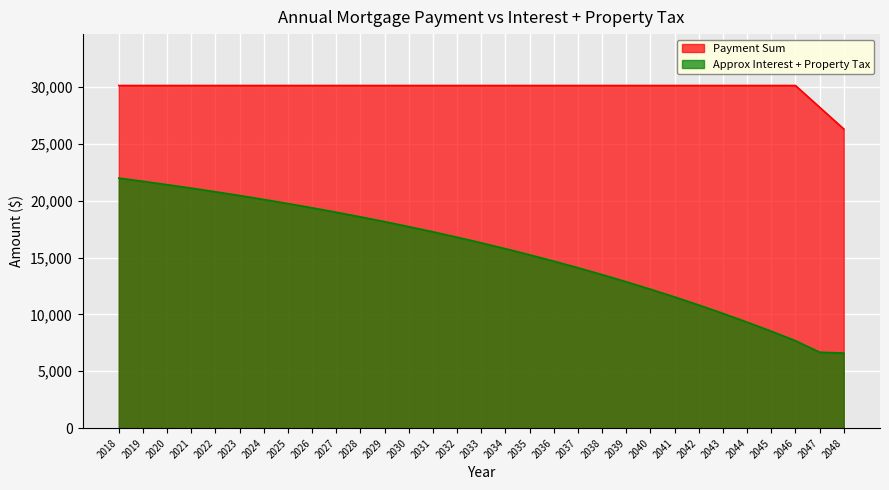

What is the difference between the second highest and second lowest values in the Approx Interest + Property Tax series?

15018.1